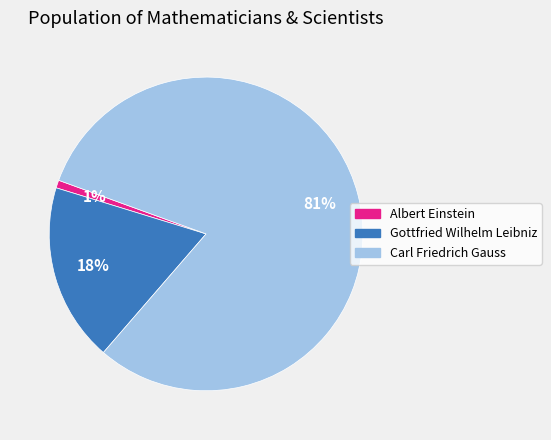

True or false: Carl Friedrich Gauss accounts for 68% of the total.

False